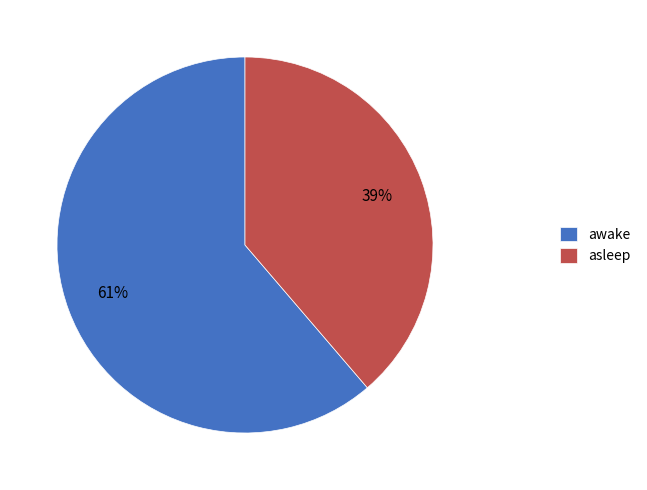

The awake slice represents 61% of the pie. True or false?

True